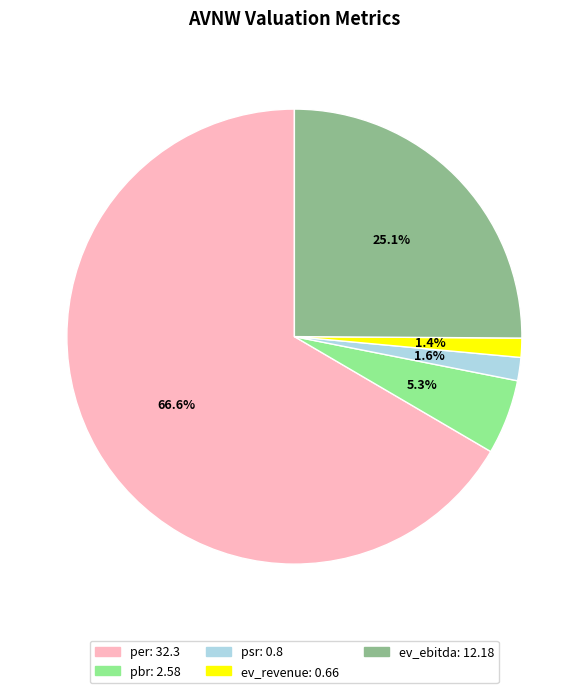

What is the largest slice in the pie chart?

per